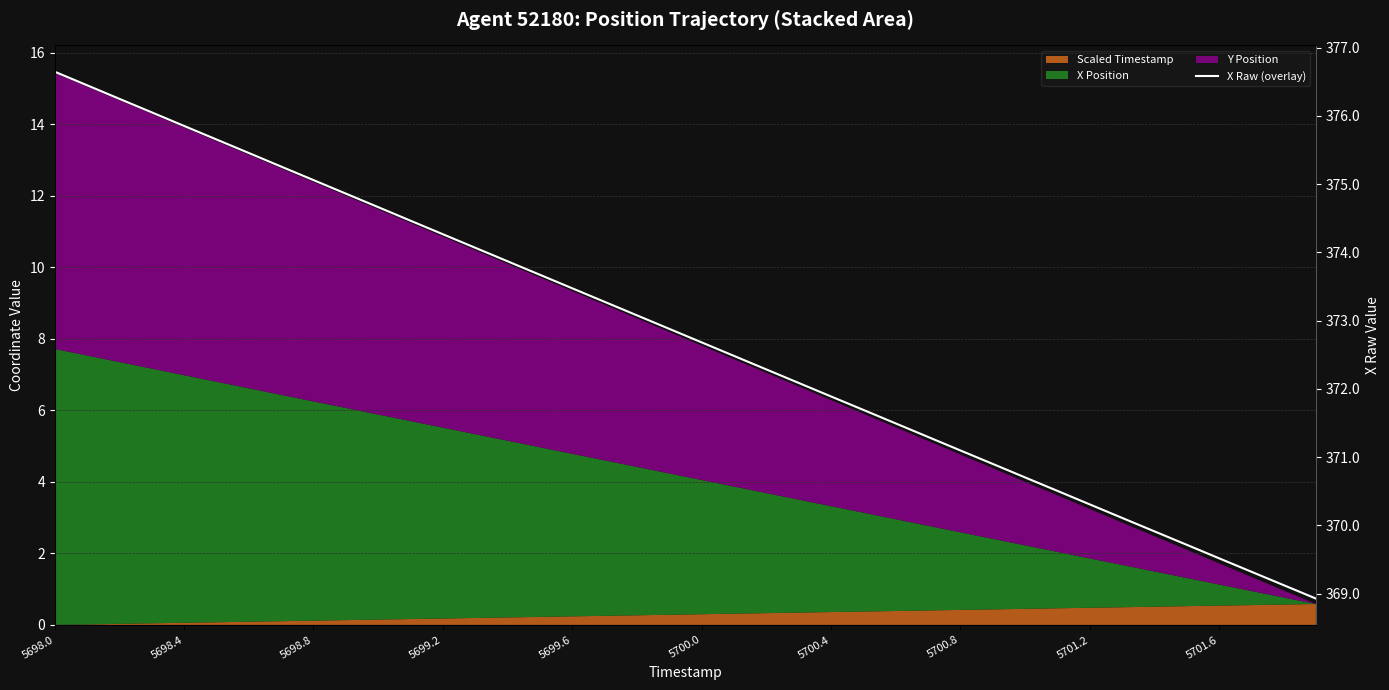

Rank the categories by value from lowest to highest.

39, 38, 37, 36, 35, 34, 33, 32, 31, 30, 29, 28, 27, 26, 25, 24, 23, 22, 21, 20, 19, 18, 17, 16, 15, 14, 13, 12, 11, 10, 5701.6, 5701.2, 5700.8, 5700.4, 5700.0, 5699.6, 5699.2, 5698.8, 5698.4, 5698.0